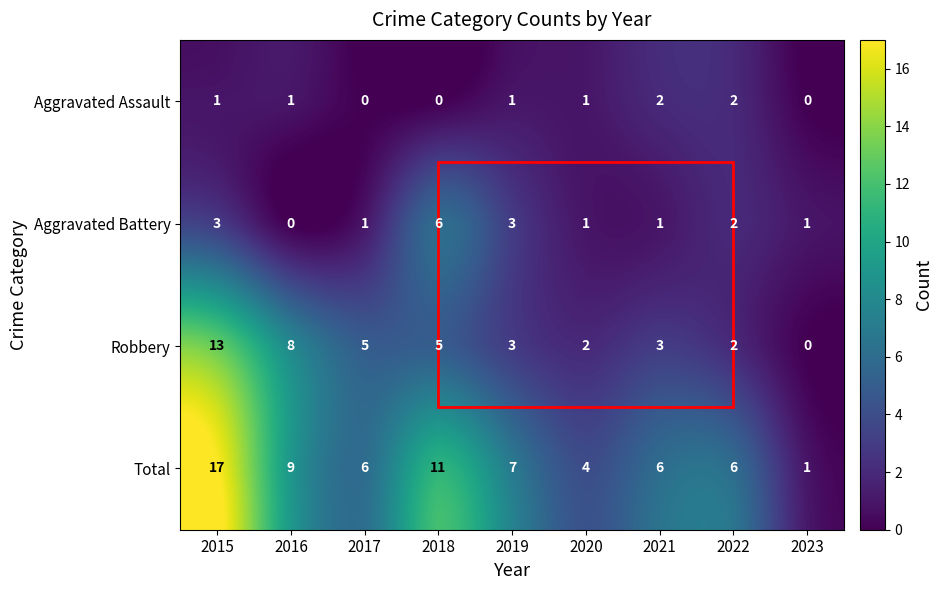

What is the sum of all Aggravated Assault values?

8